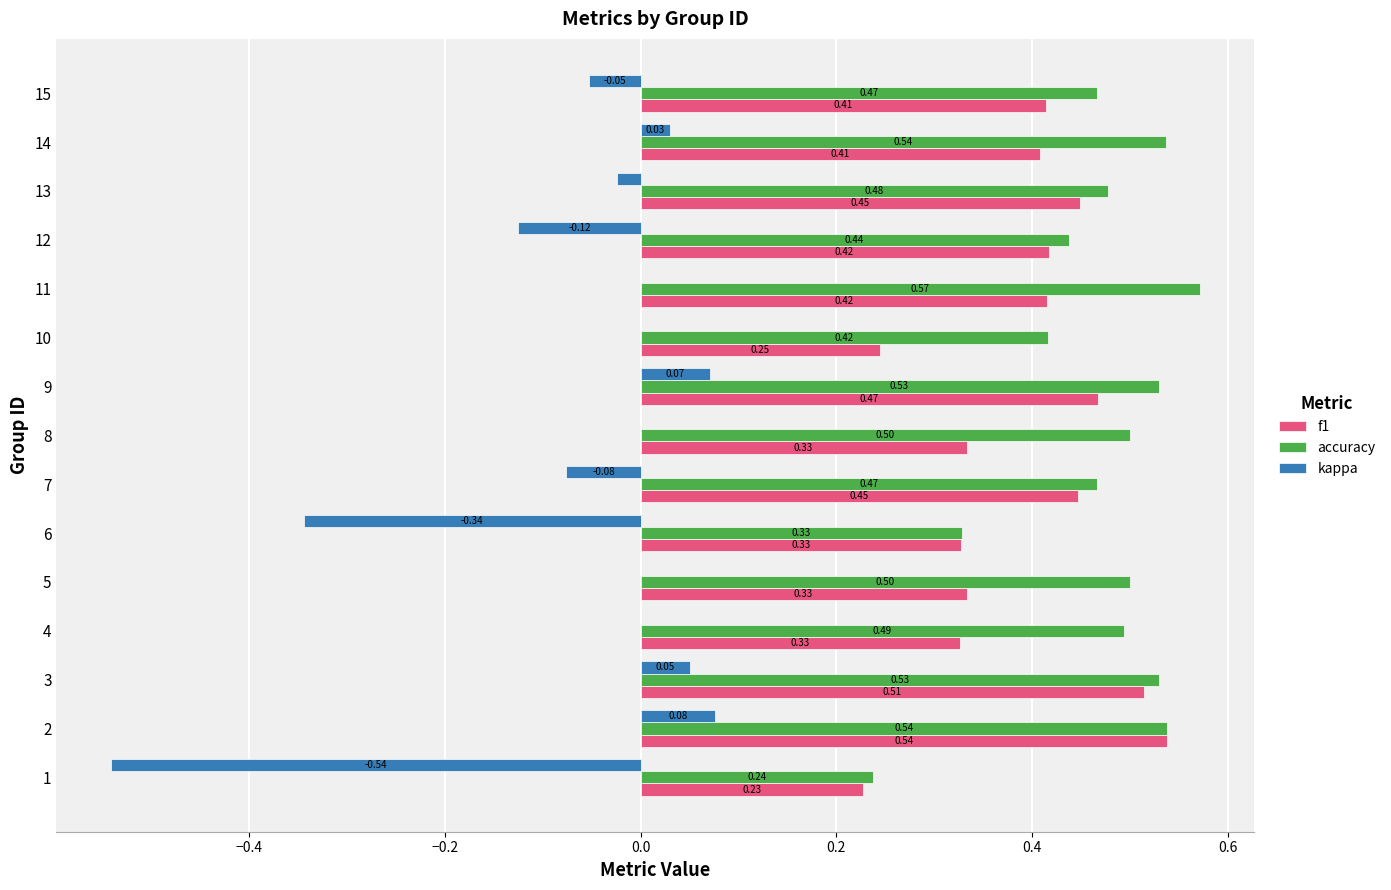

Which series has the largest total across all categories?

accuracy